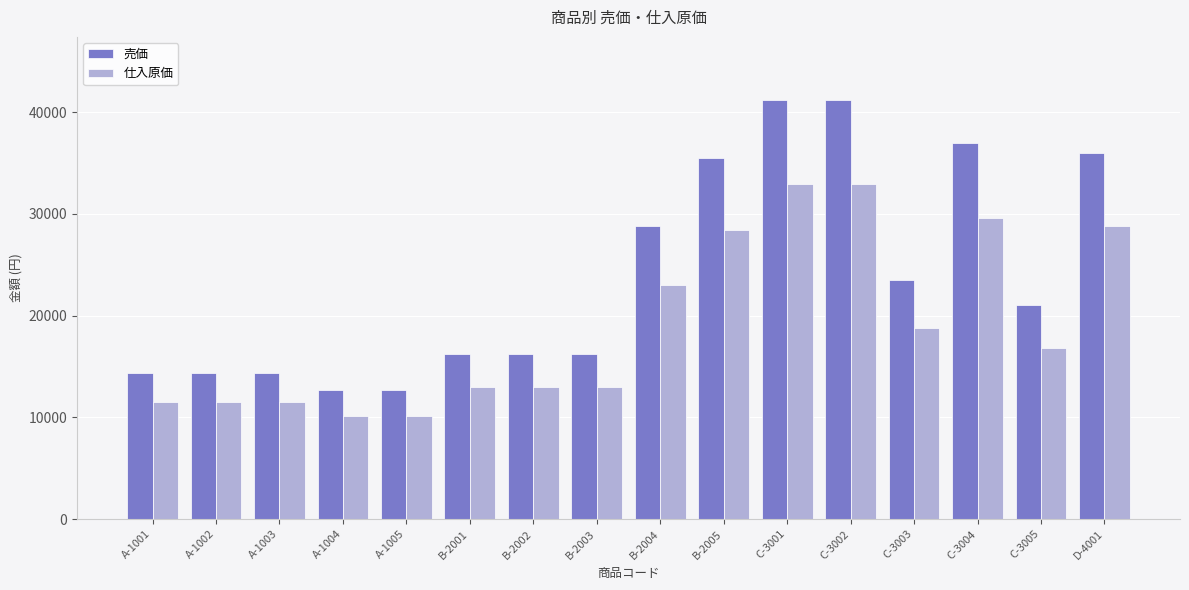

How many bars are there in total?

32